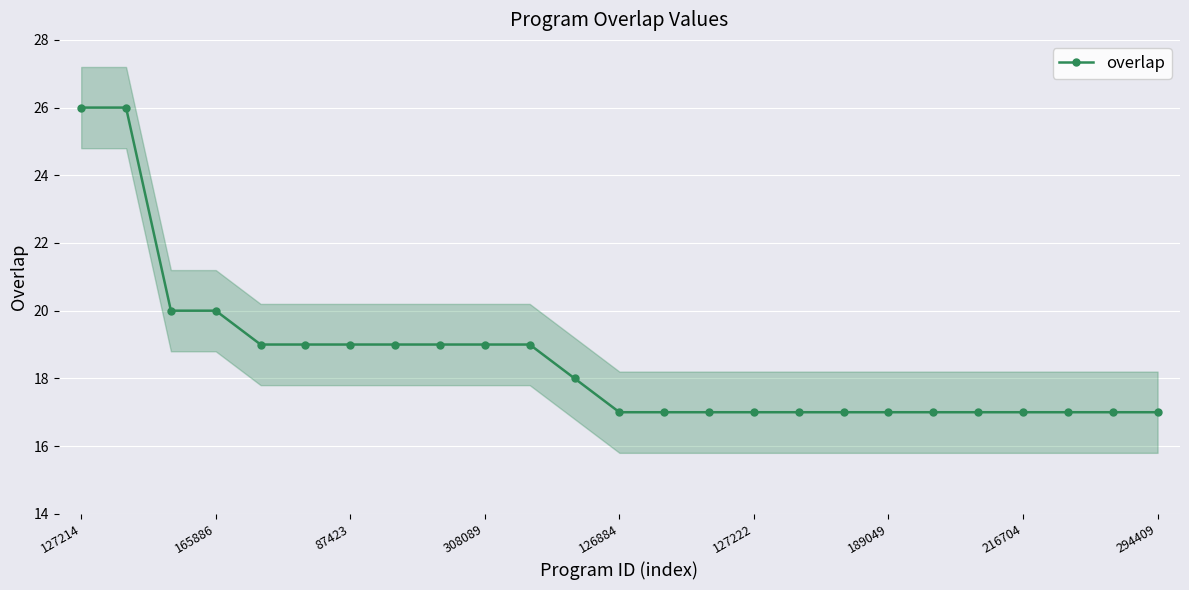

How many lines are shown in the chart?

1